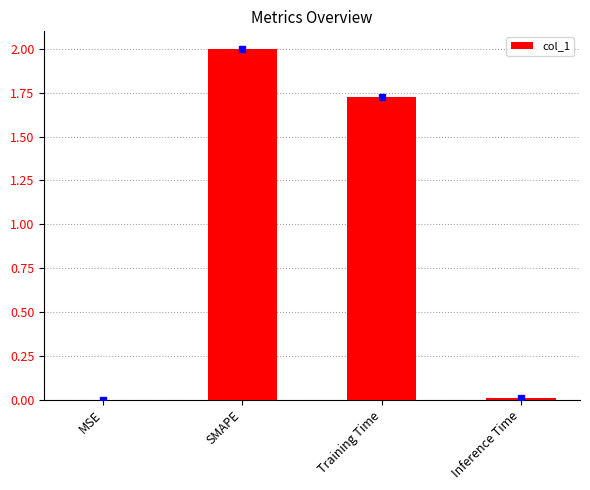

Which label corresponds to the largest value in the chart?

SMAPE